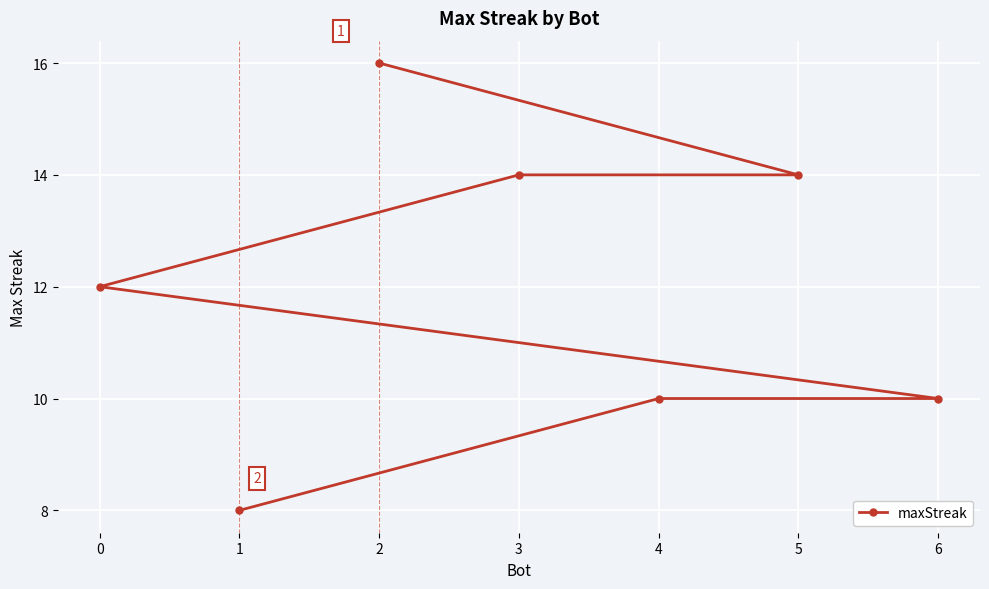

List the labels in order of value, smallest first.

1, 6, 4, 0, 5, 3, 2